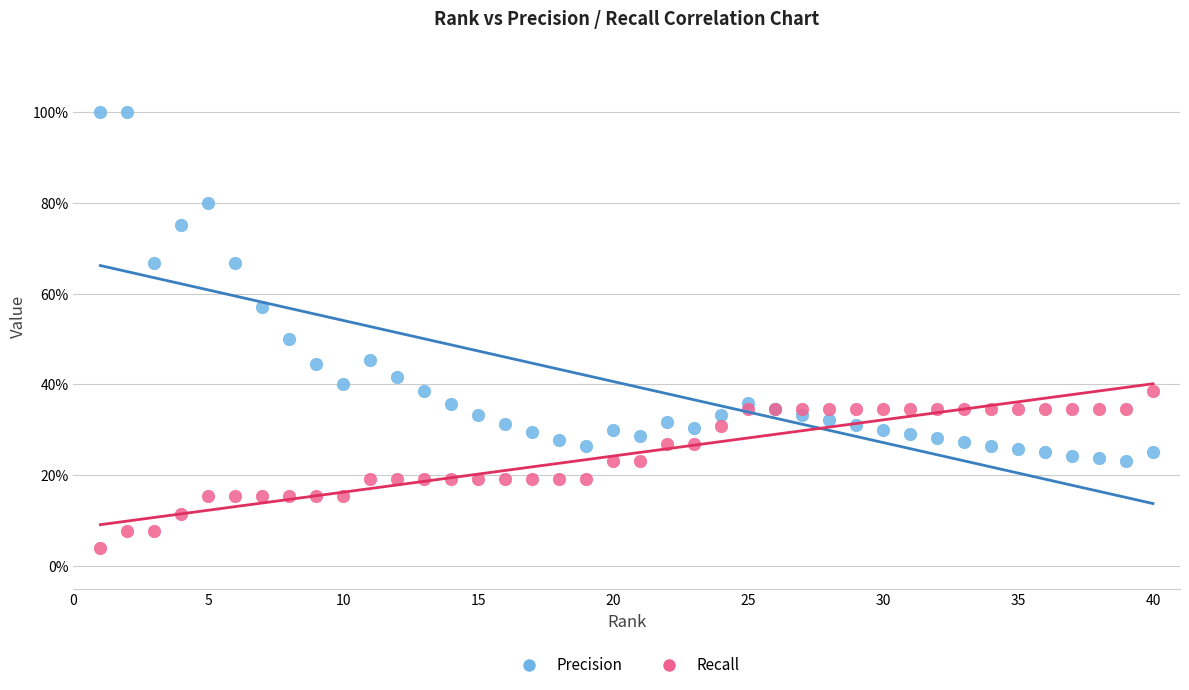

Which series reaches the maximum Y coordinate?

Precision